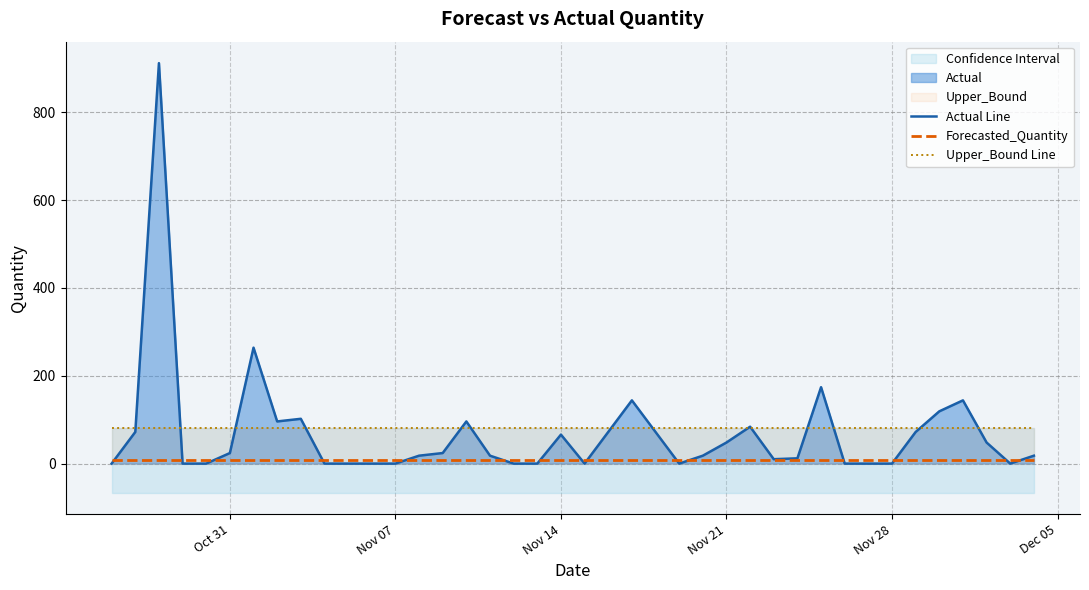

What is the average value of the Actual Line series?

68.2